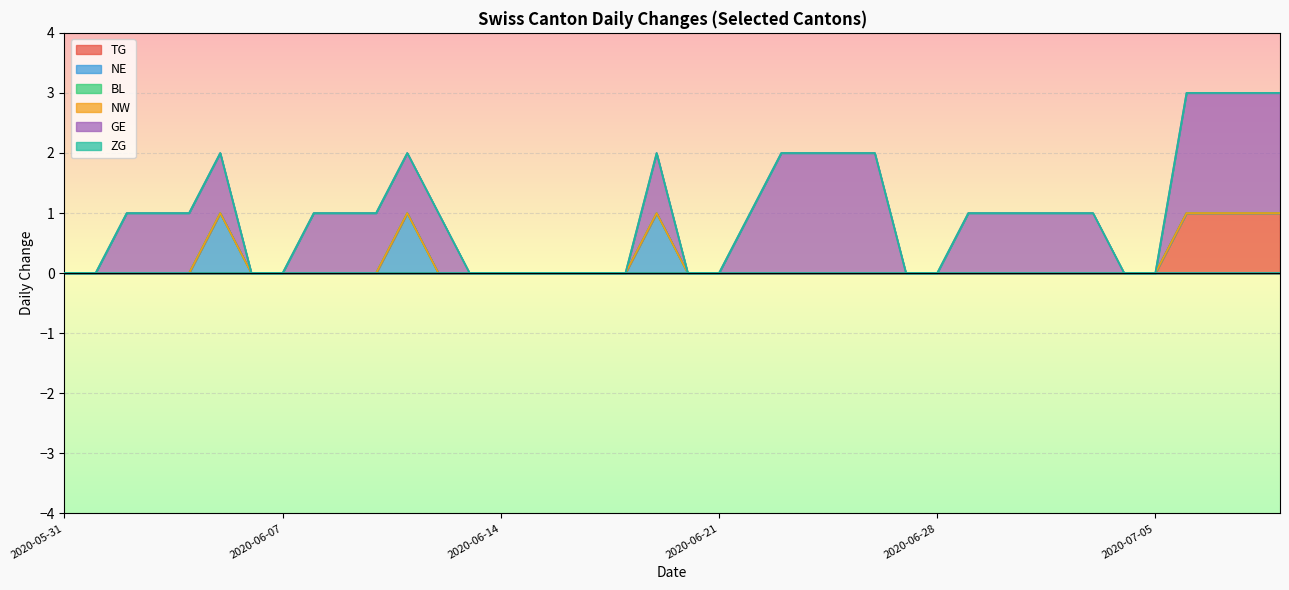

The value of BL at 2020-07-04 is 0. True or false?

True